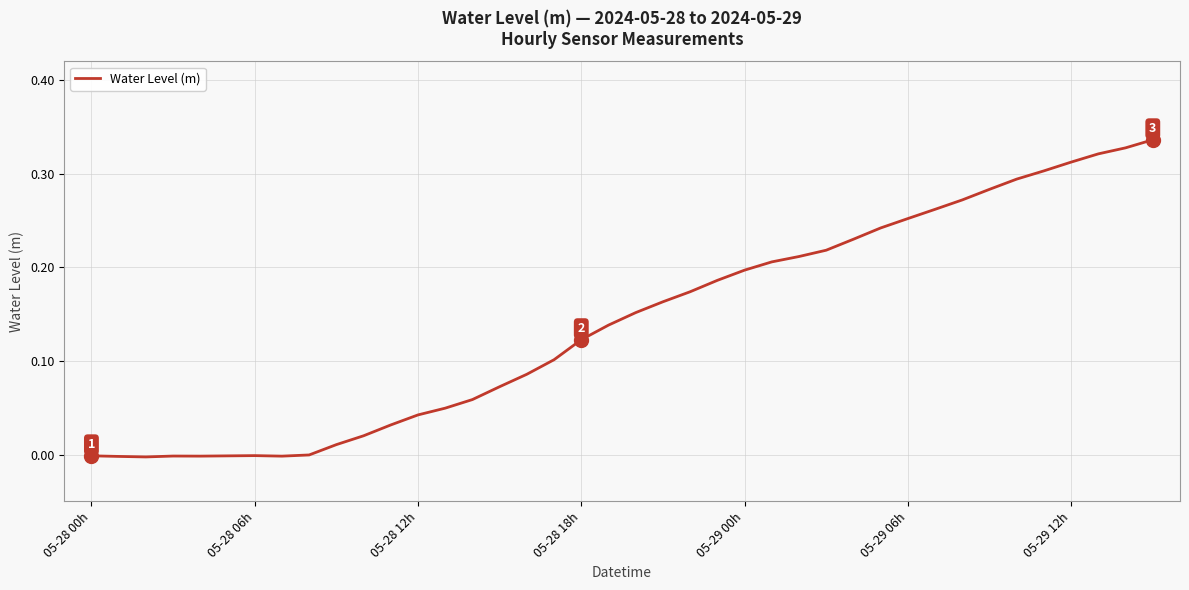

How many lines are shown in the chart?

1